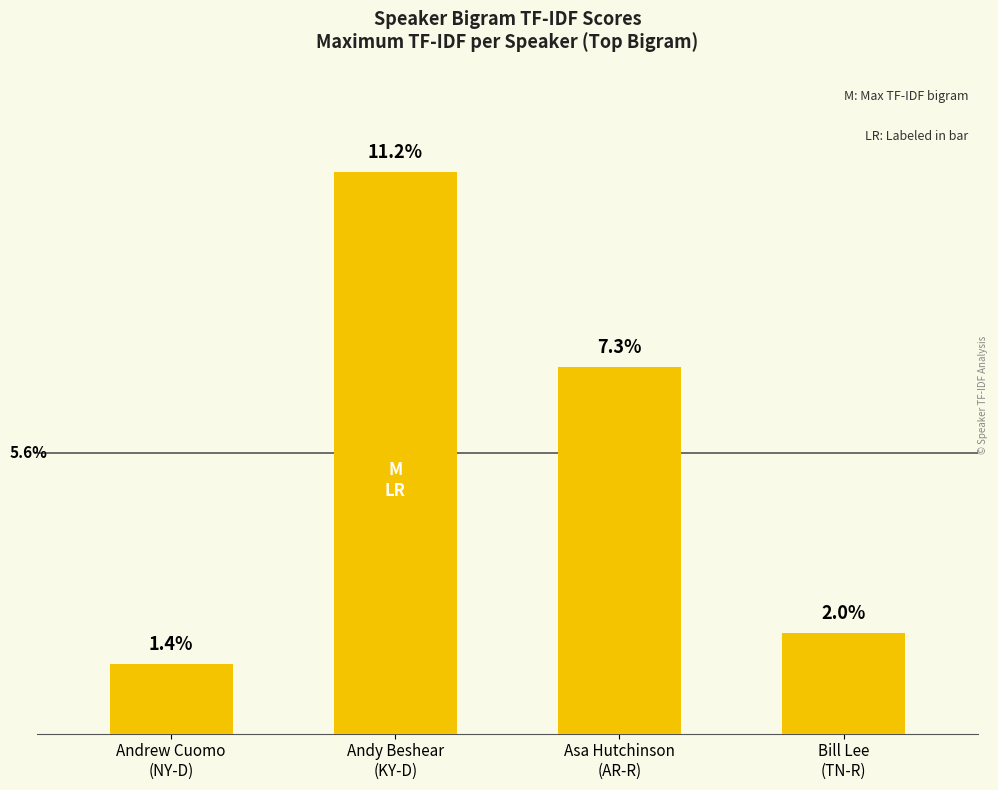

Are the bars horizontal?

No